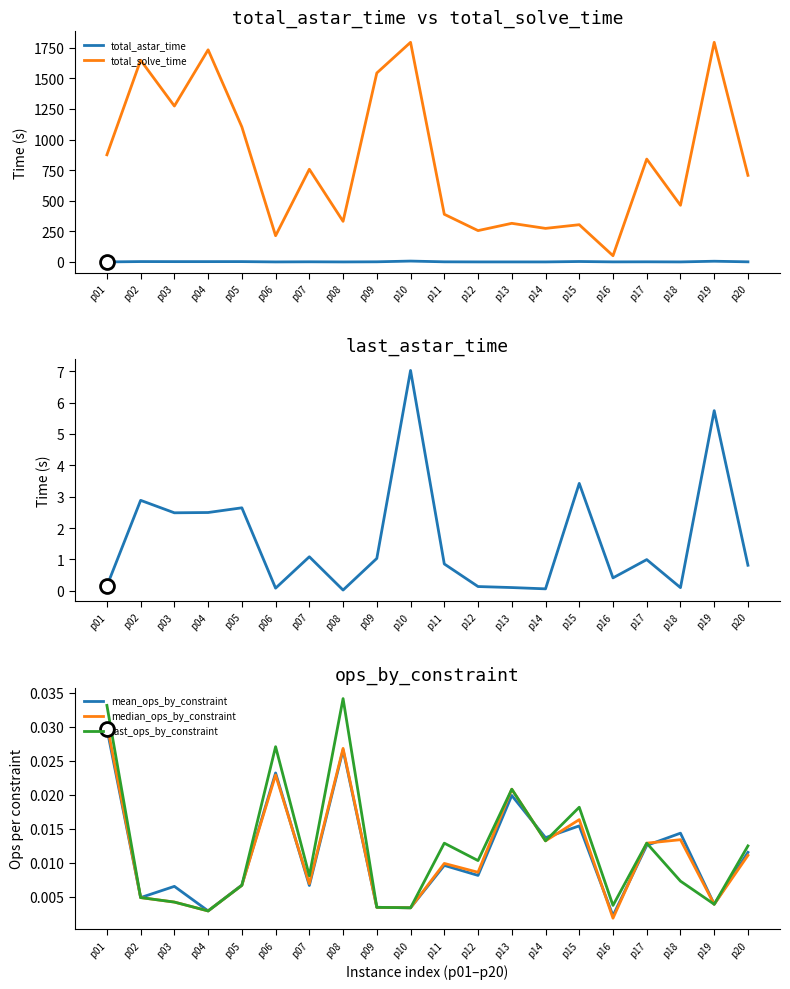

Which series changed the most between p11 and p20?

total_solve_time